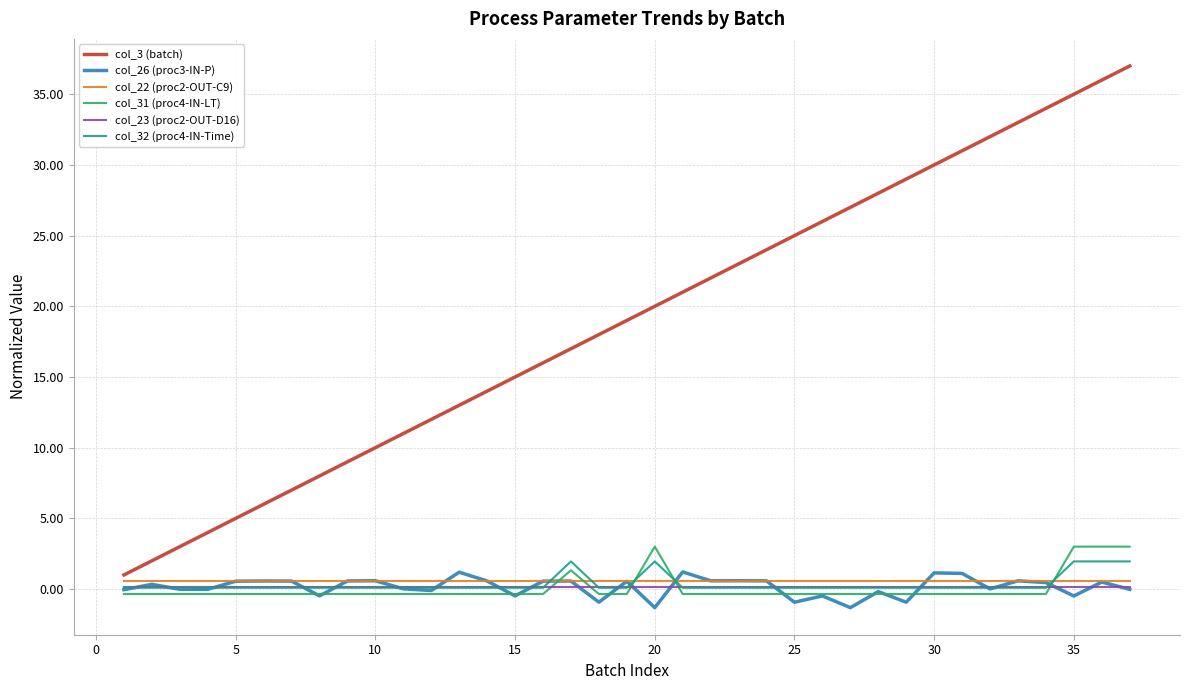

True or false: col_3 (batch) and col_26 (proc3-IN-P) cross at least once.

False